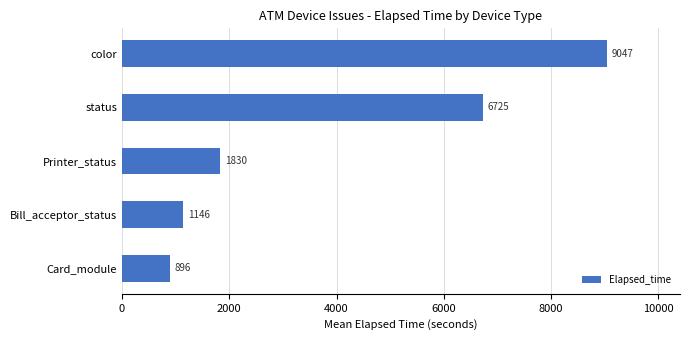

What is the smallest value displayed?

895.7